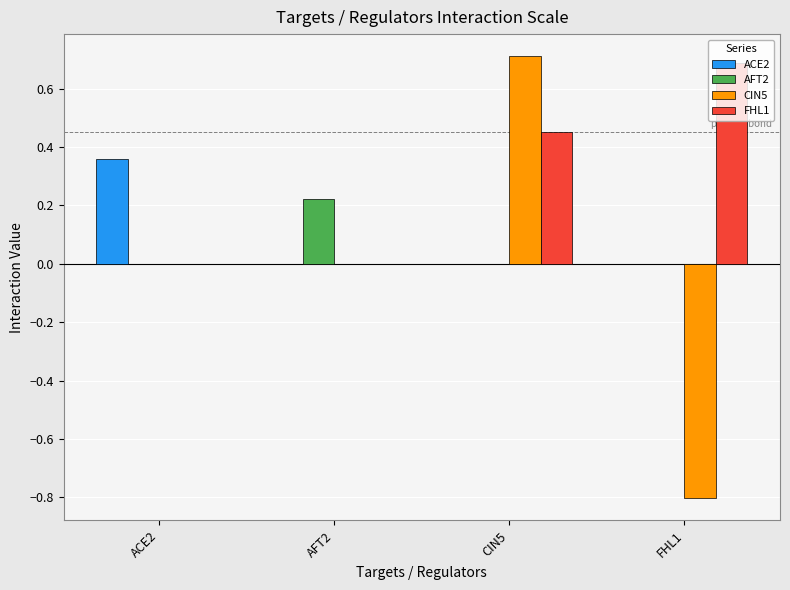

What is the sum of the CIN5 values at AFT2 and FHL1?

-0.8